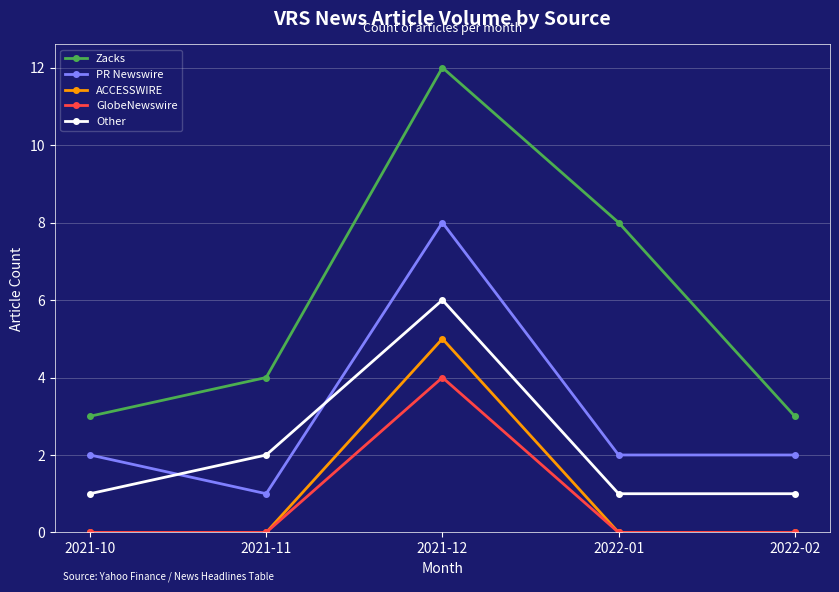

True or false: ACCESSWIRE and Zacks cross at least once.

False